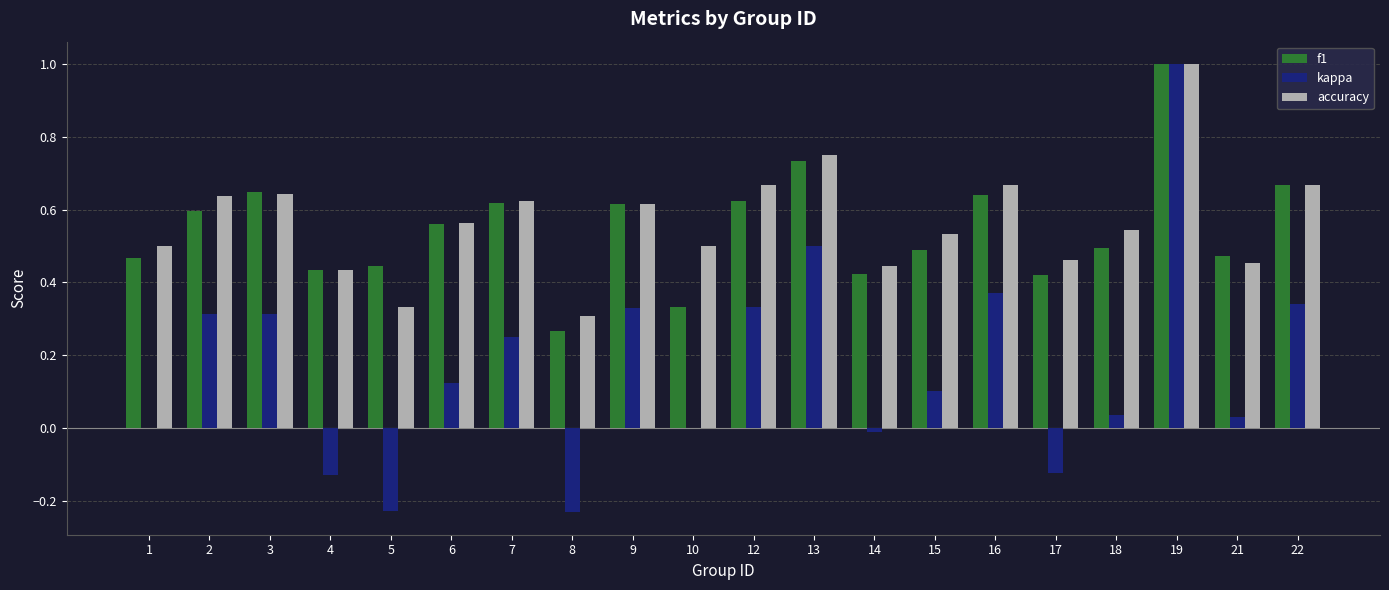

The value of kappa at 3 is 0.3. True or false?

True